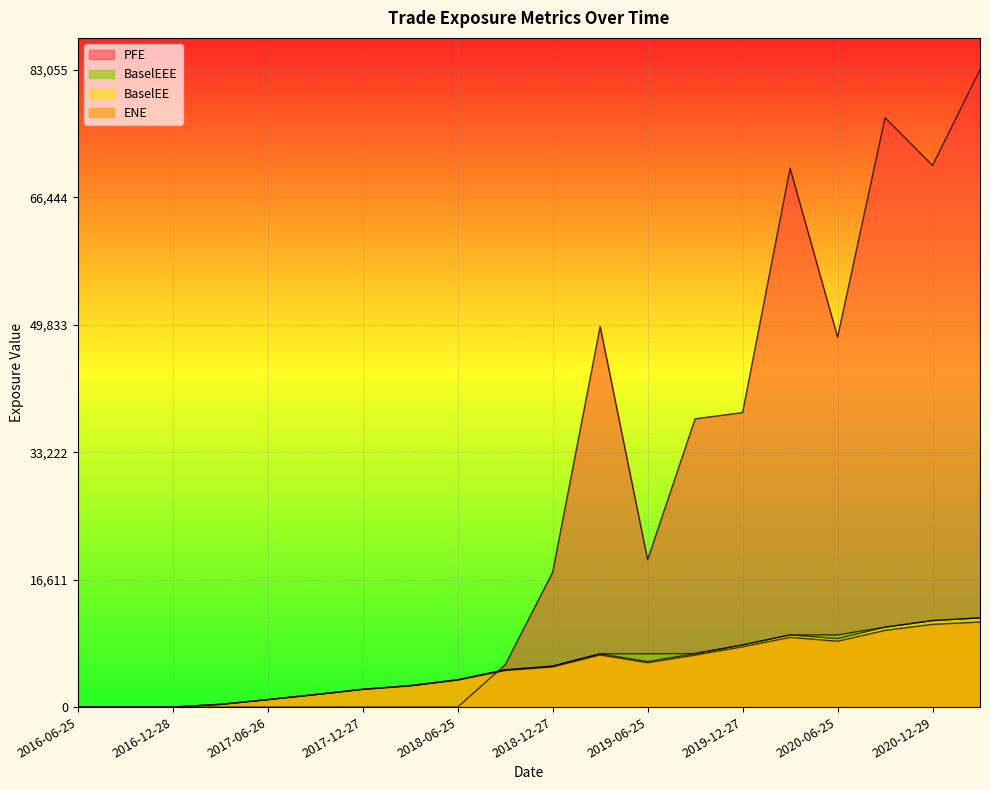

How many data points in BaselEEE are above 5336?

10